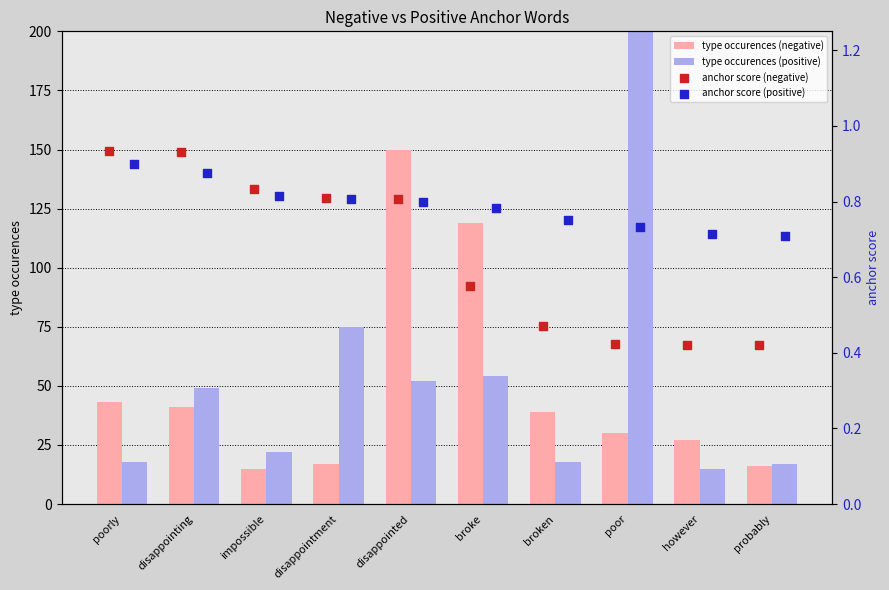

Which series reaches the minimum Y coordinate?

anchor score (negative)